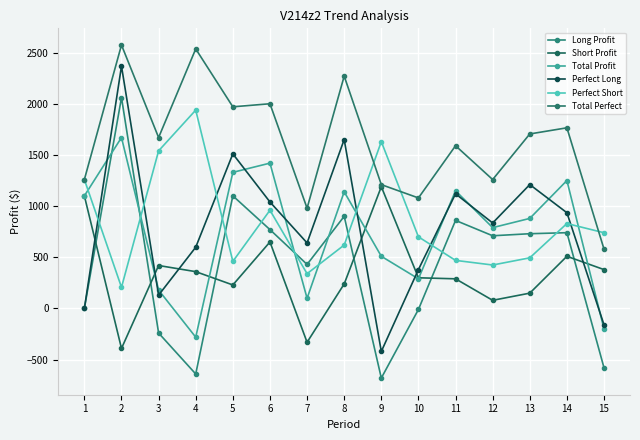

Is the value of Total Perfect at 11 greater than the value of Perfect Short at 9?

No